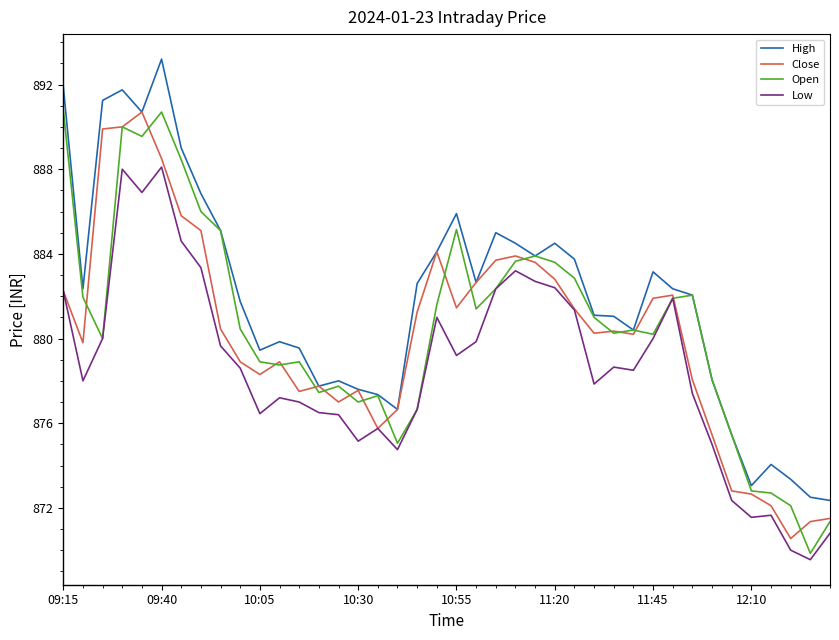

What is the minimum value for High?

872.4